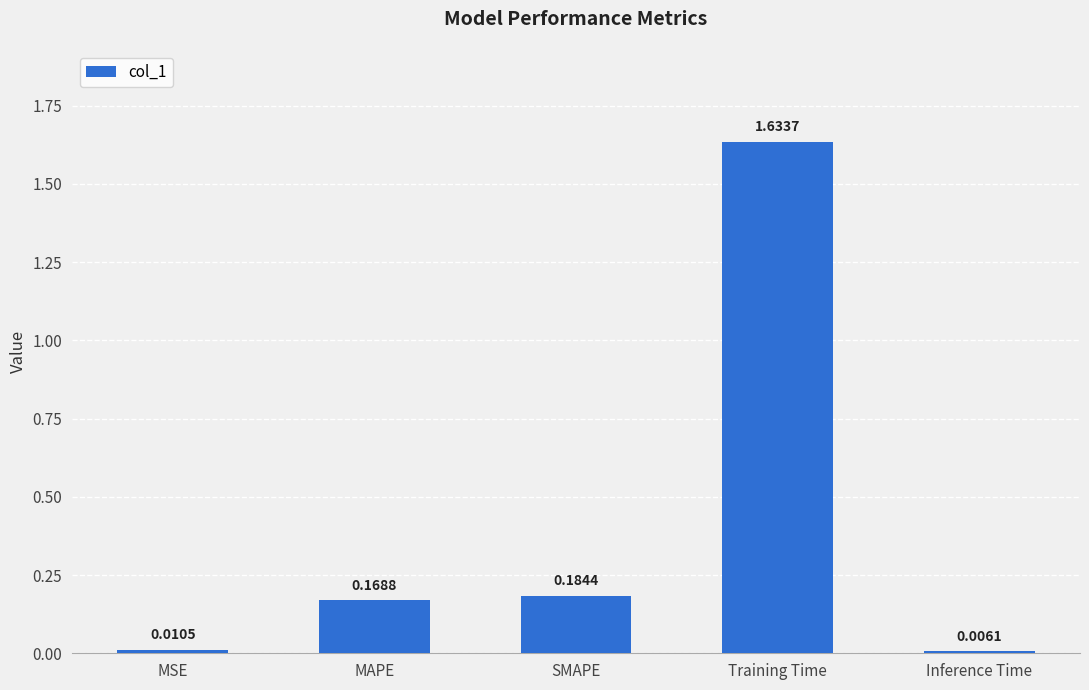

Rank the categories by value from highest to lowest.

Training Time, SMAPE, MAPE, MSE, Inference Time